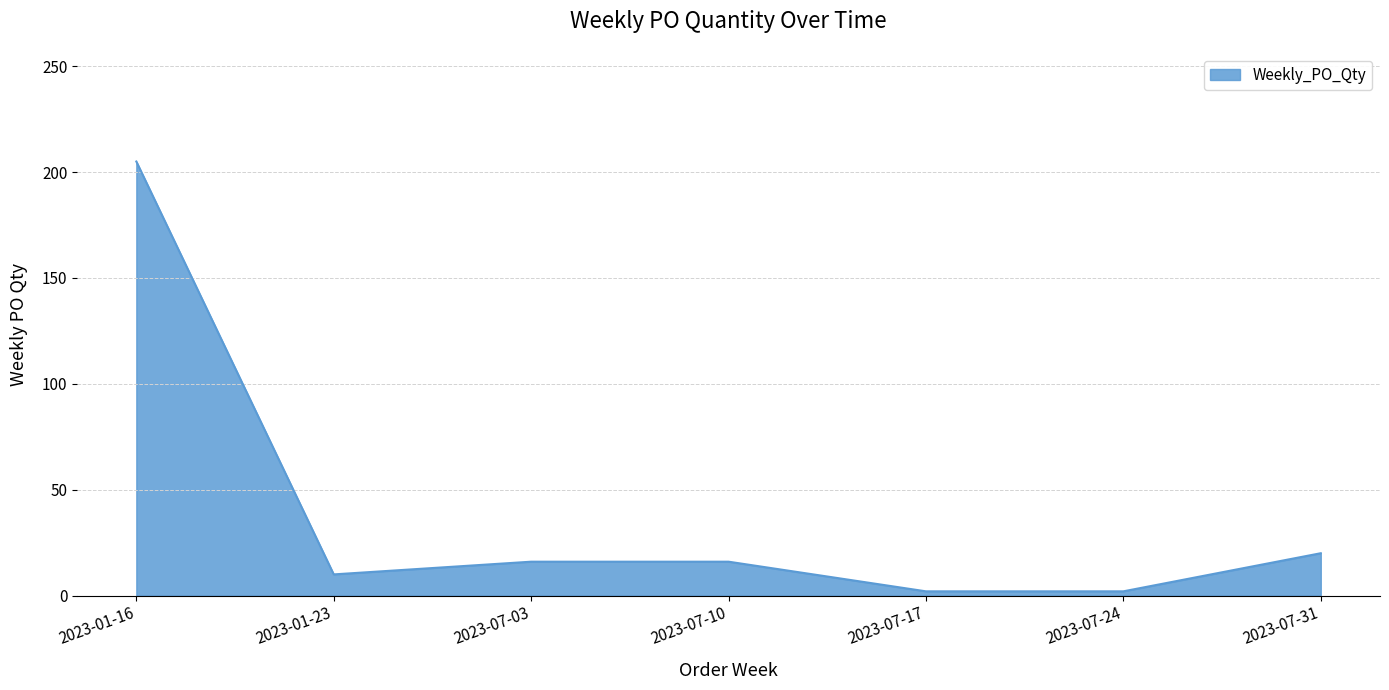

How many categories are shown in the chart?

7